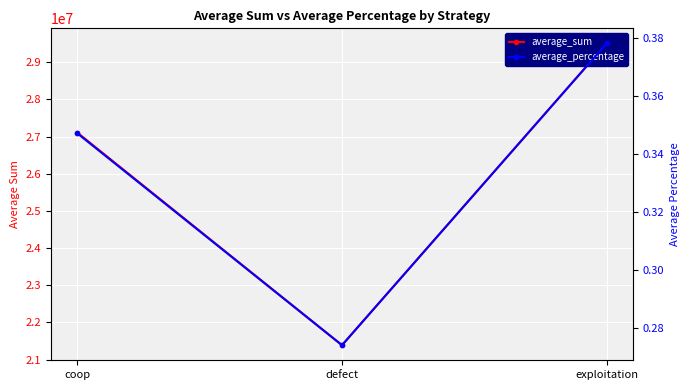

What is the spread (max minus min) of values at coop?

27106252.7